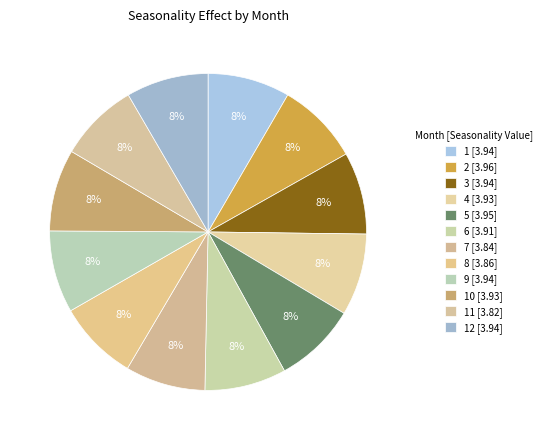

How many slices are in this pie chart?

12